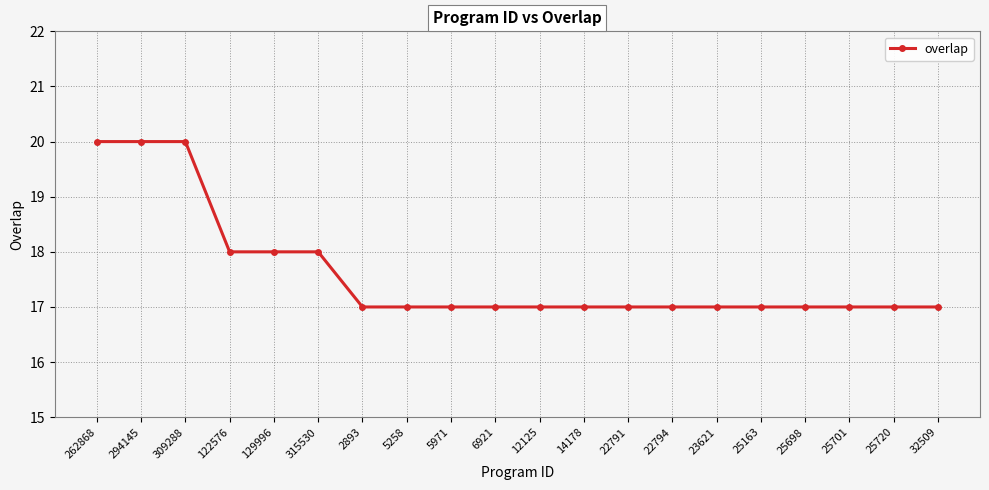

What is the difference between the values at 294145 and 25720?

3